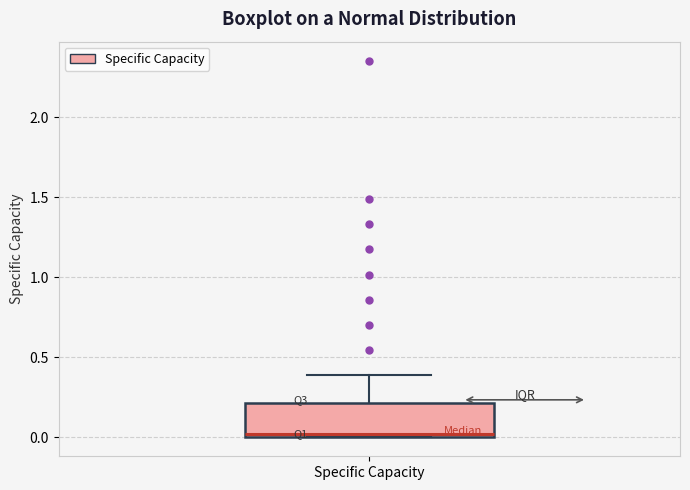

Where is the lower edge of the box for Specific Capacity on the y-axis? The values are not printed on the chart, so give them approximately, as read against the axis.

0.0